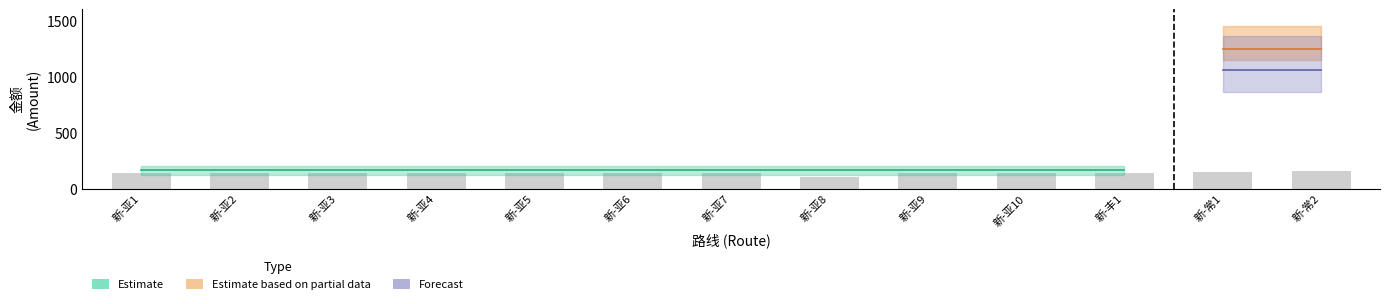

Is it true that the value at 新-常1 is 41?

False